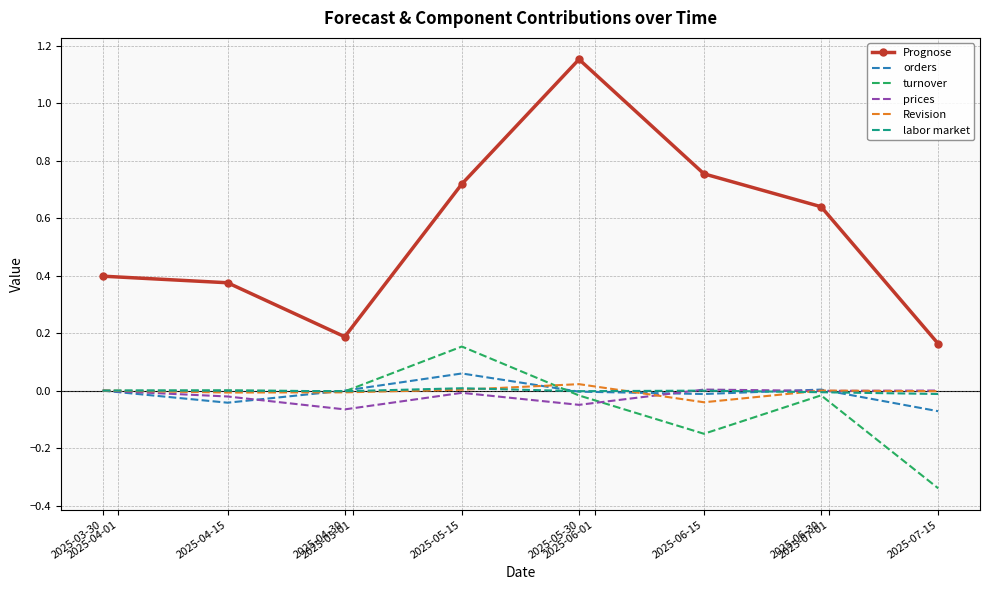

Which series has the largest total across all categories?

Prognose